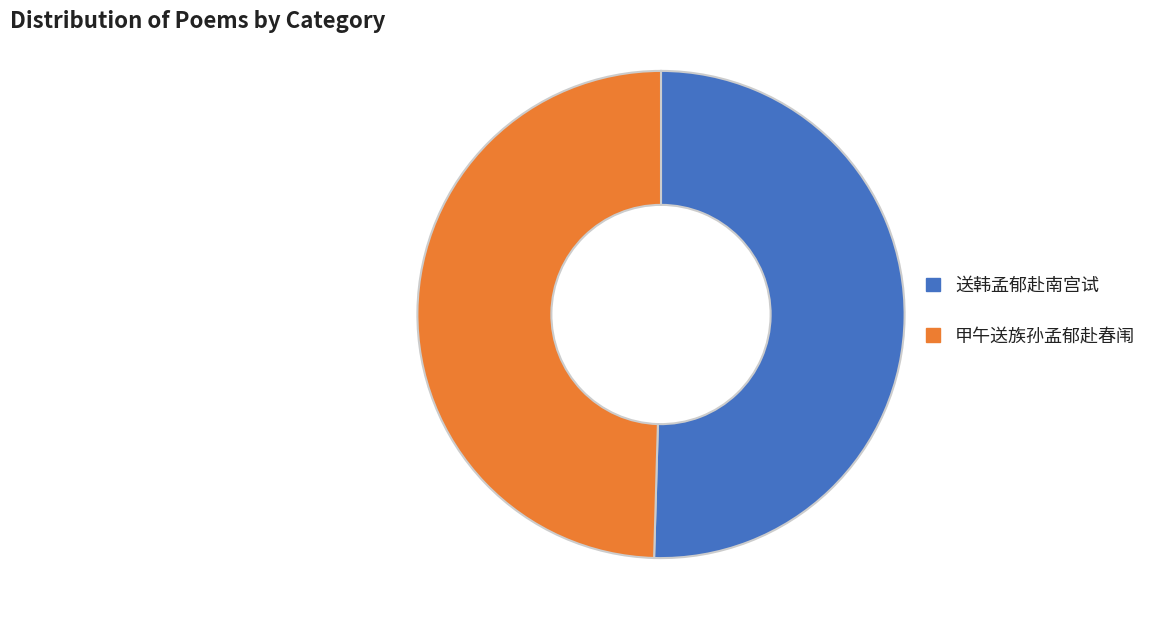

Which category has the biggest portion of the pie?

送韩孟郁赴南宫试